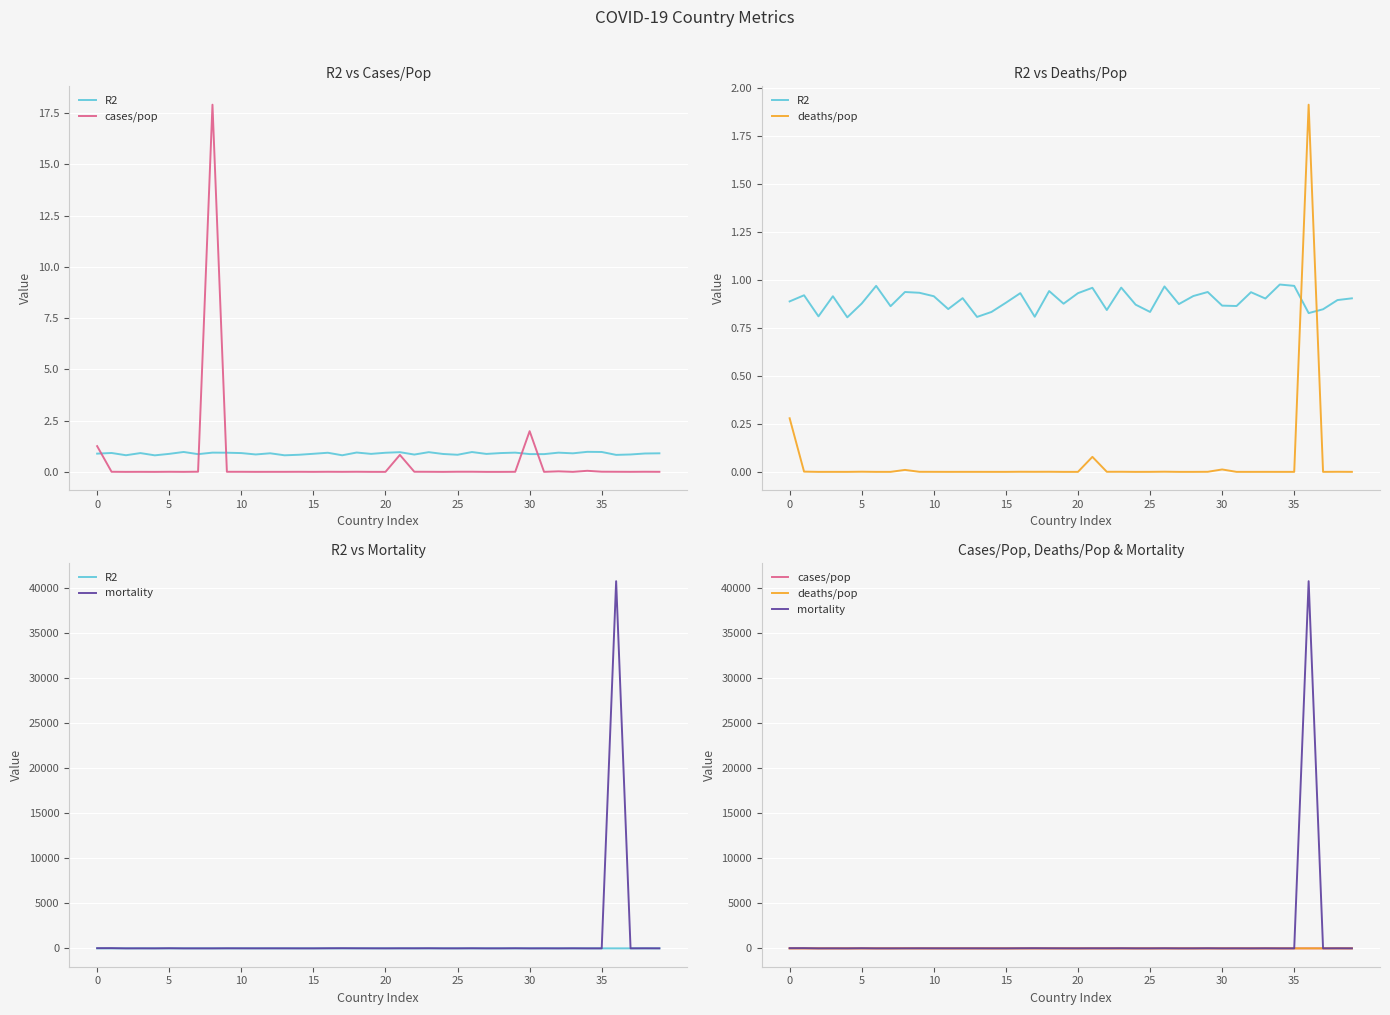

What is the label of the 27th point from the right?

13